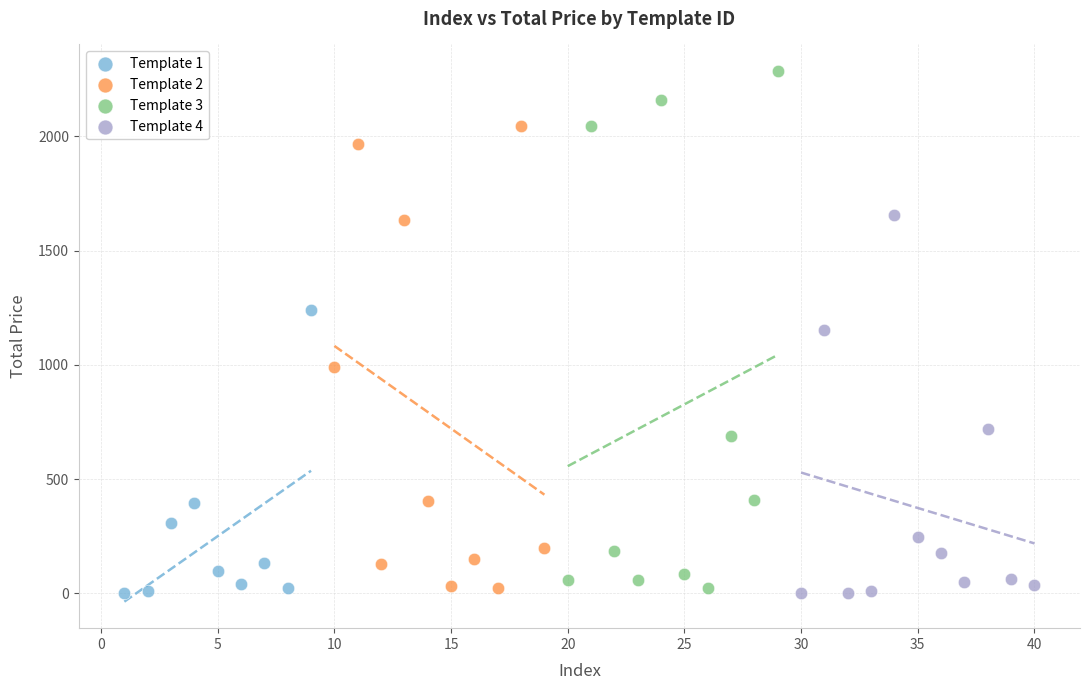

What are all the series names shown in the legend?

Template 1, Template 2, Template 3, Template 4